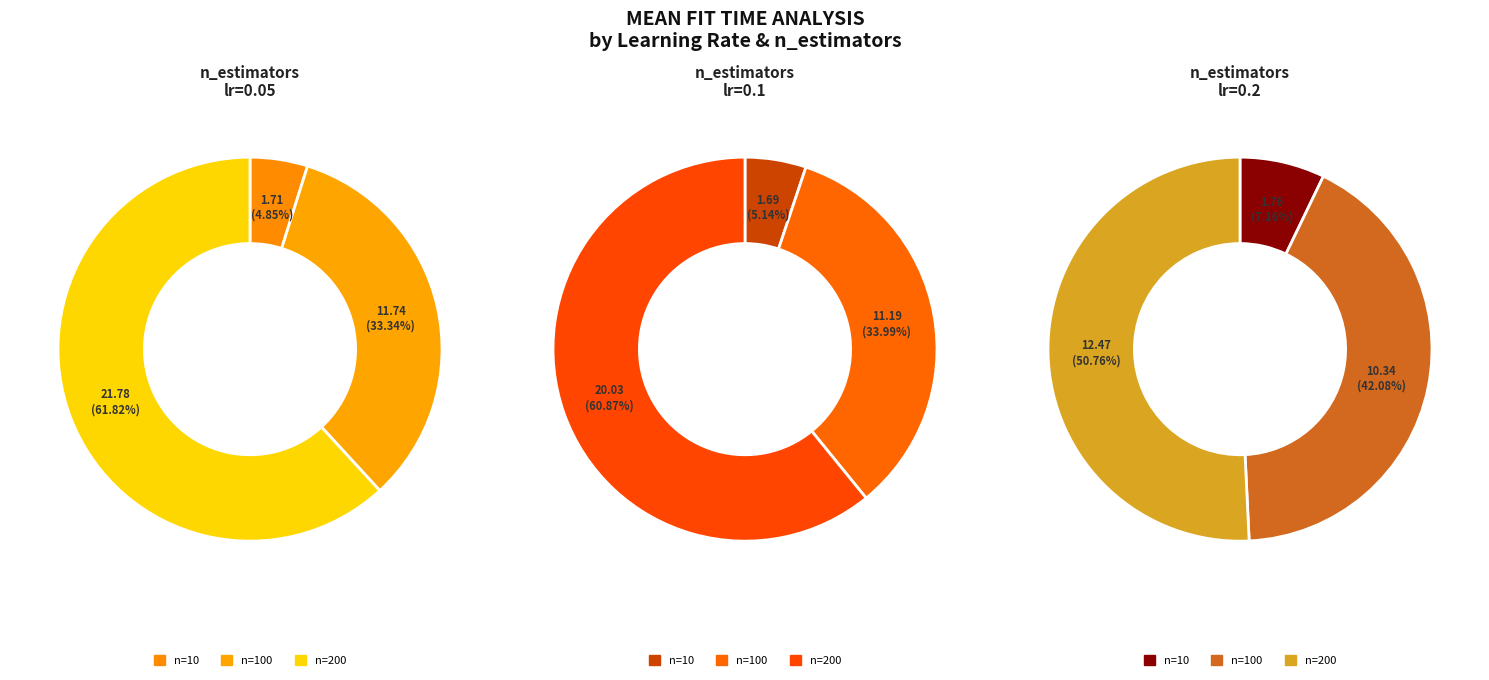

Rank the series at 10 from lowest to highest value.

lr=0.1, lr=0.05, lr=0.2